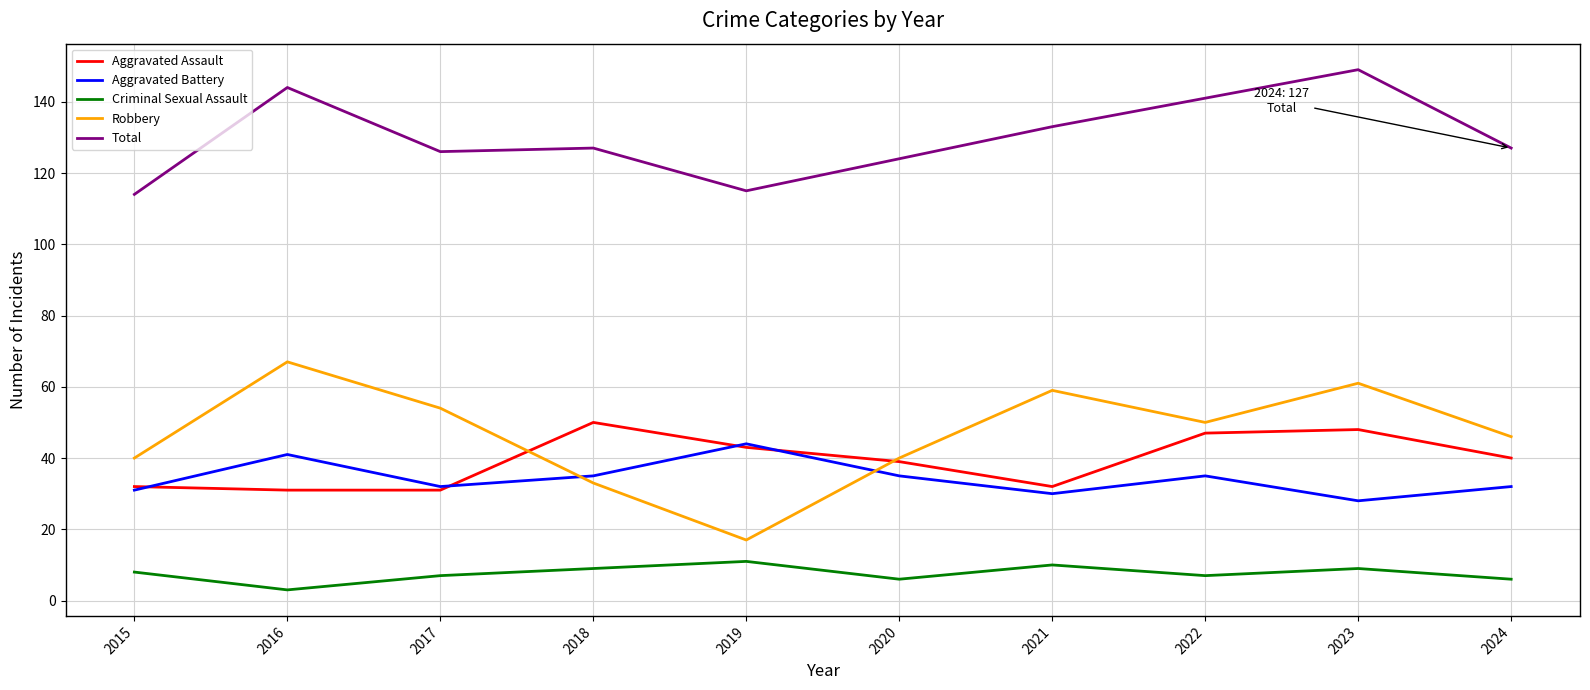

What is the difference between the maximum and minimum values in the Total series?

35